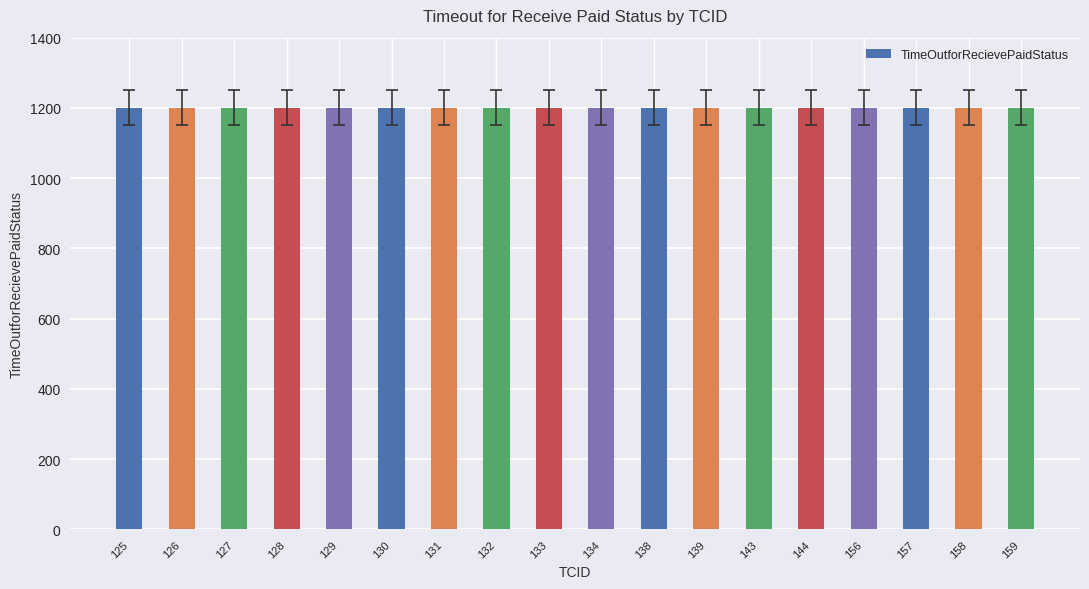

What is the sum of all occurence values?

18